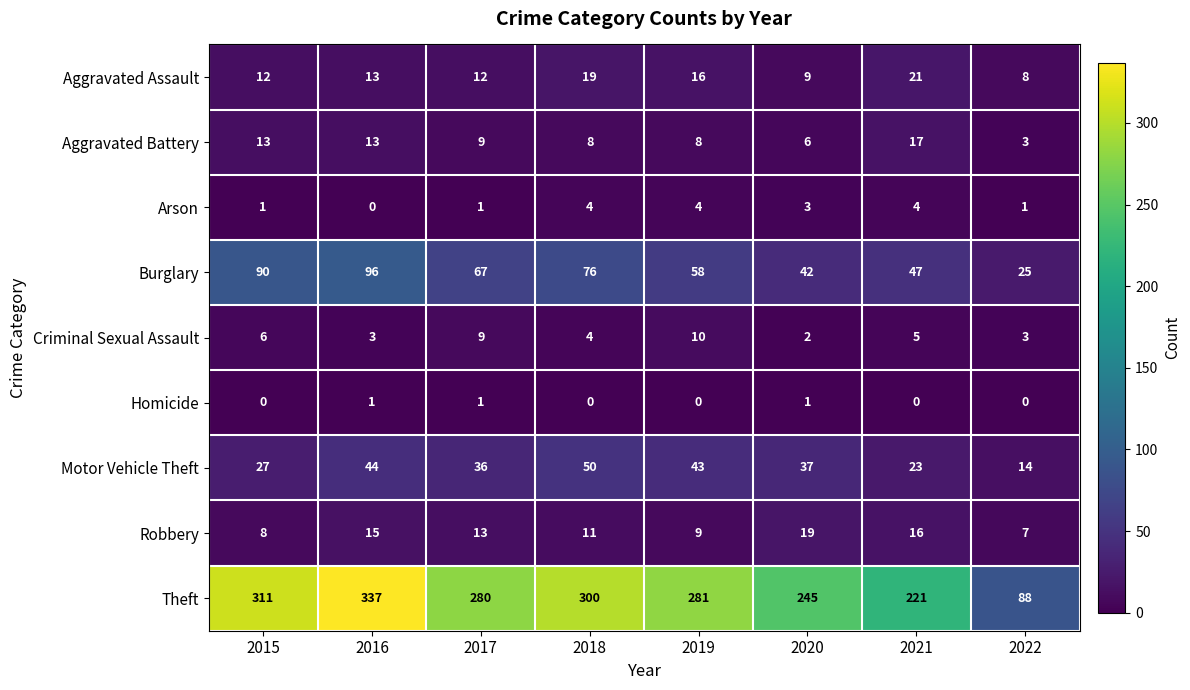

What is the approximate value of Robbery at 2022, to the nearest 5?

5